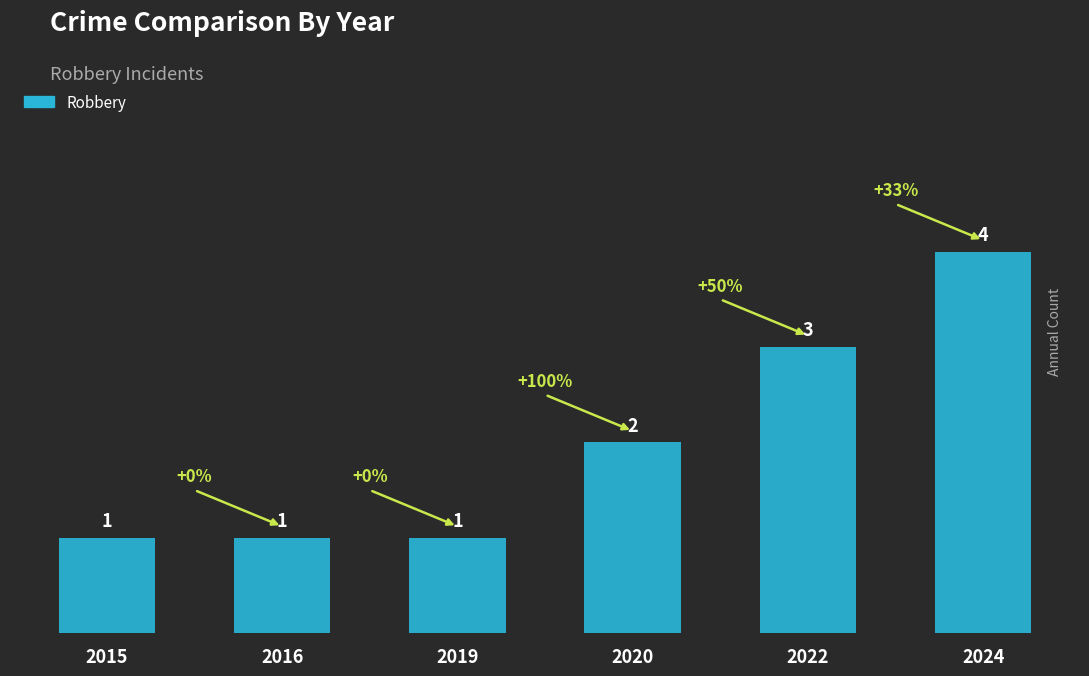

What is the value of the 5th bar from the left?

3